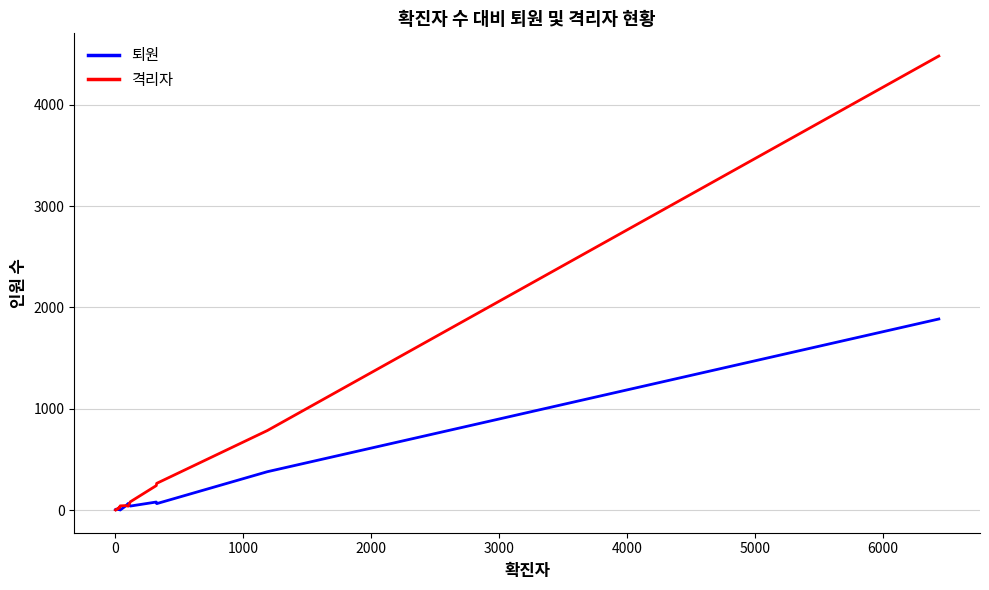

Which series has the largest total across all categories?

격리자